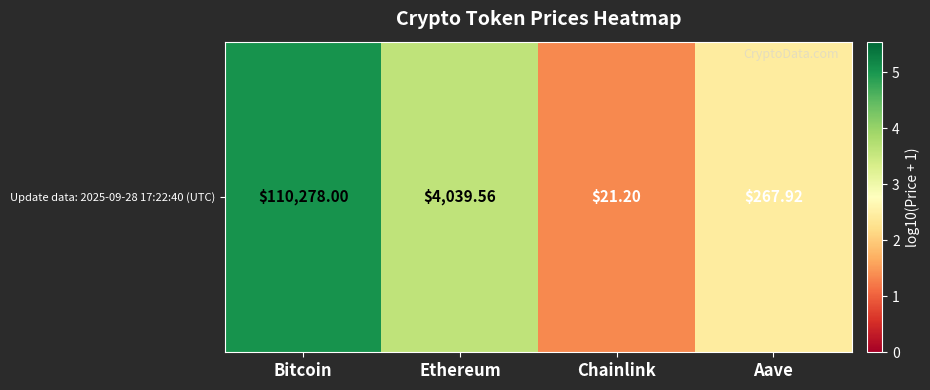

What is the maximum value shown in the chart?

5.0